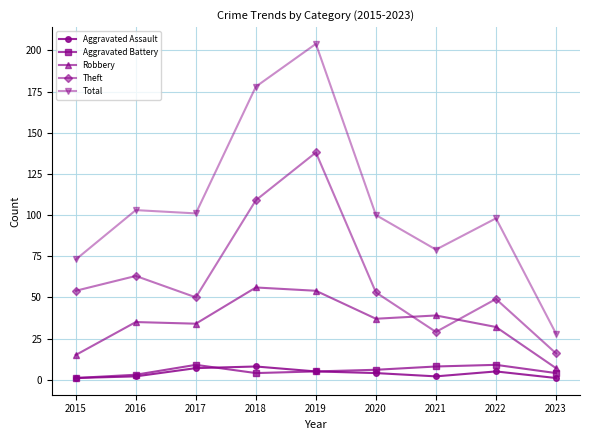

What is the value of the Aggravated Battery point at the 1st from the left?

1